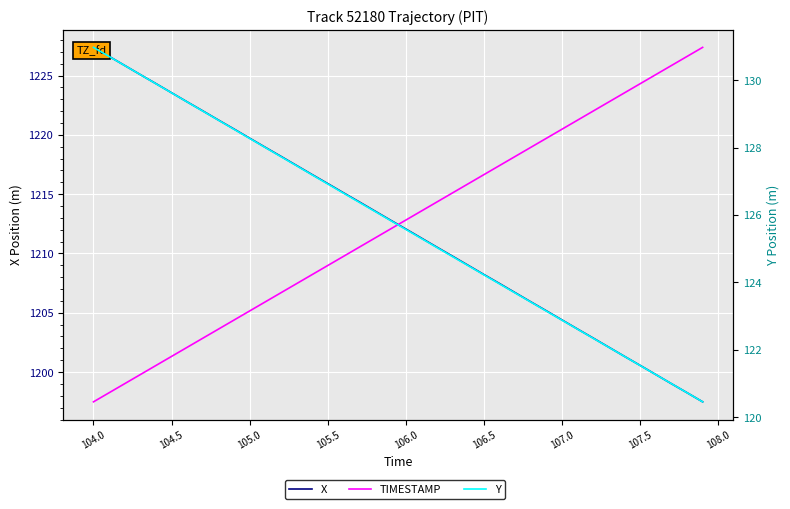

What is the maximum value shown in the chart?

1227.4